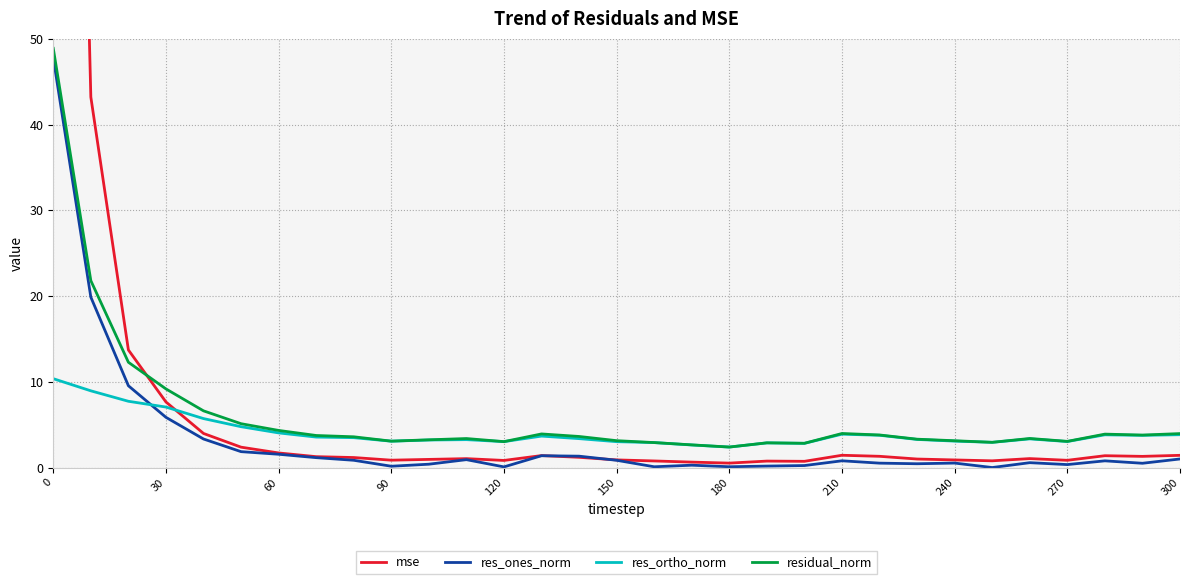

True or false: residual_norm and res_ortho_norm intersect in this chart.

False